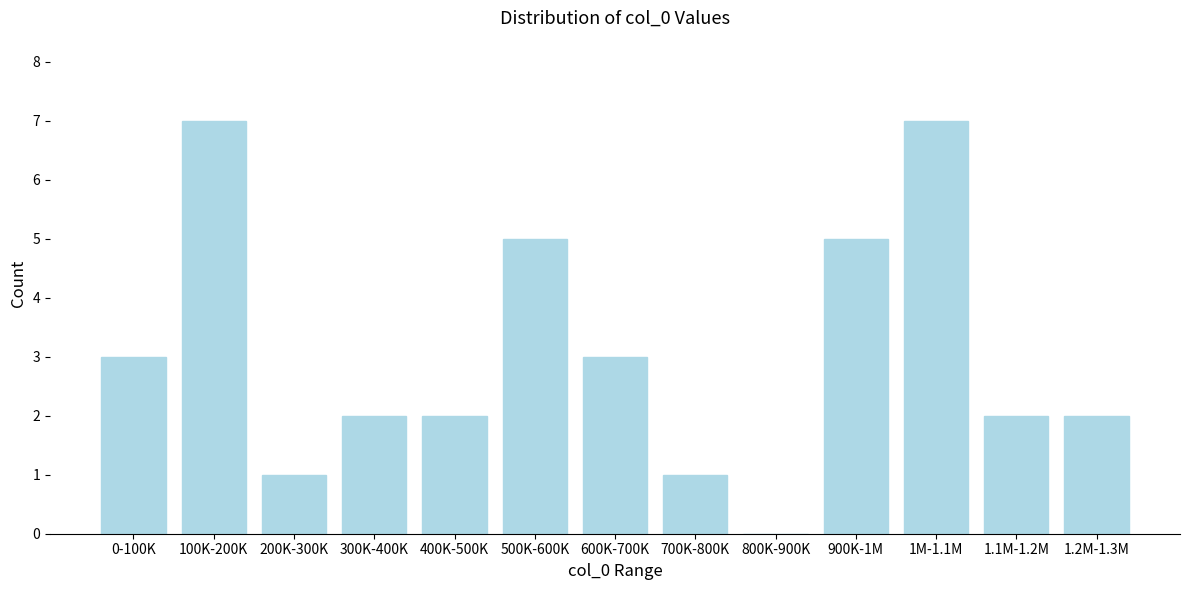

Reading right to left, transcribe all the data shown in this chart.

1.2M-1.3M=2	1.1M-1.2M=2	1M-1.1M=7	900K-1M=5	800K-900K=0	700K-800K=1	600K-700K=3	500K-600K=5	400K-500K=2	300K-400K=2	200K-300K=1	100K-200K=7	0-100K=3